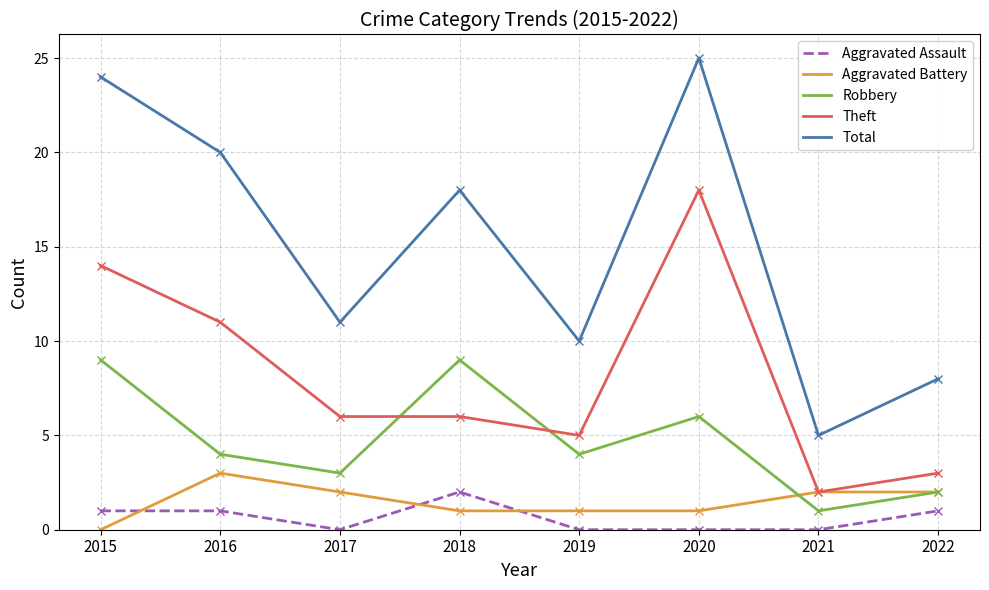

How many lines are shown in the chart?

5